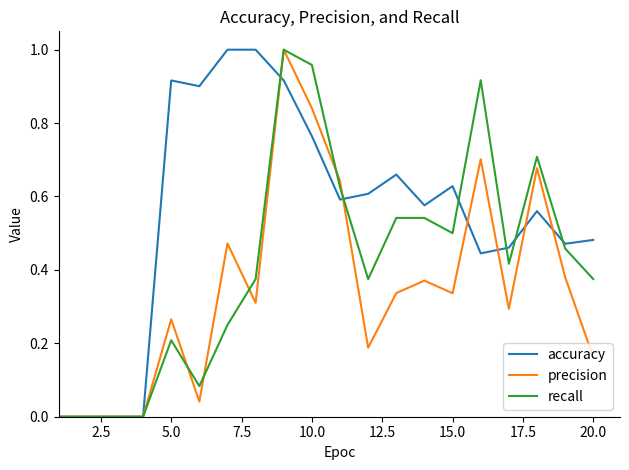

True or false: accuracy has a value of 1.6 at 5.0.

False